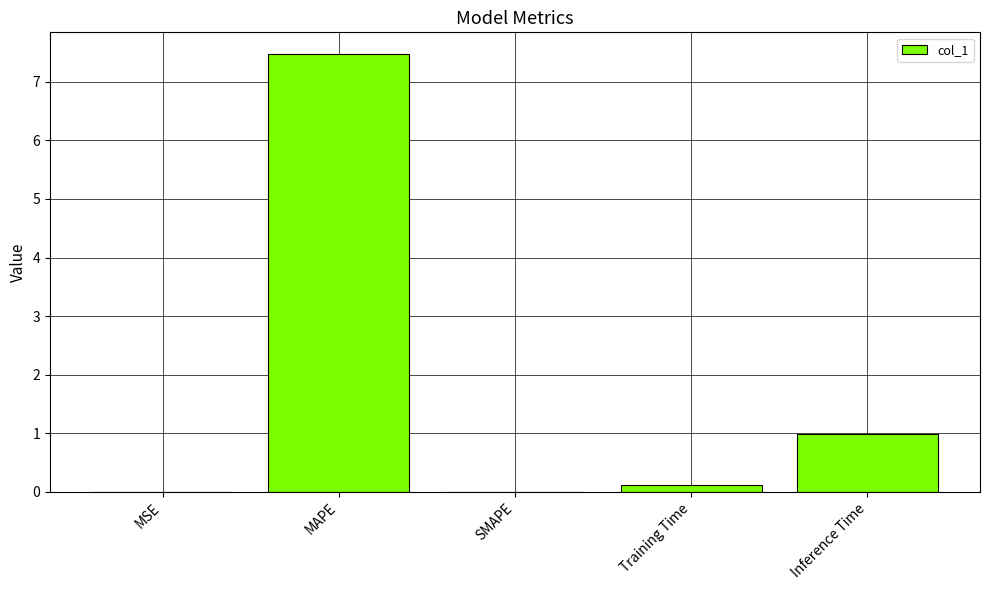

Between SMAPE and MAPE, which is larger?

MAPE